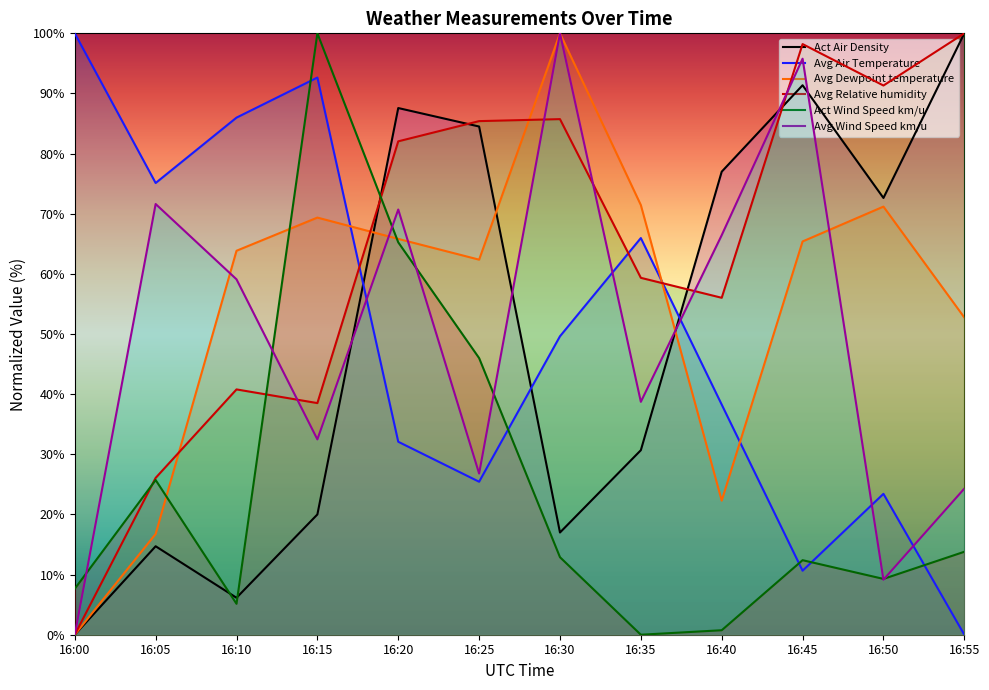

True or false: Avg Air Temperature has more than 2 interior local peaks.

True